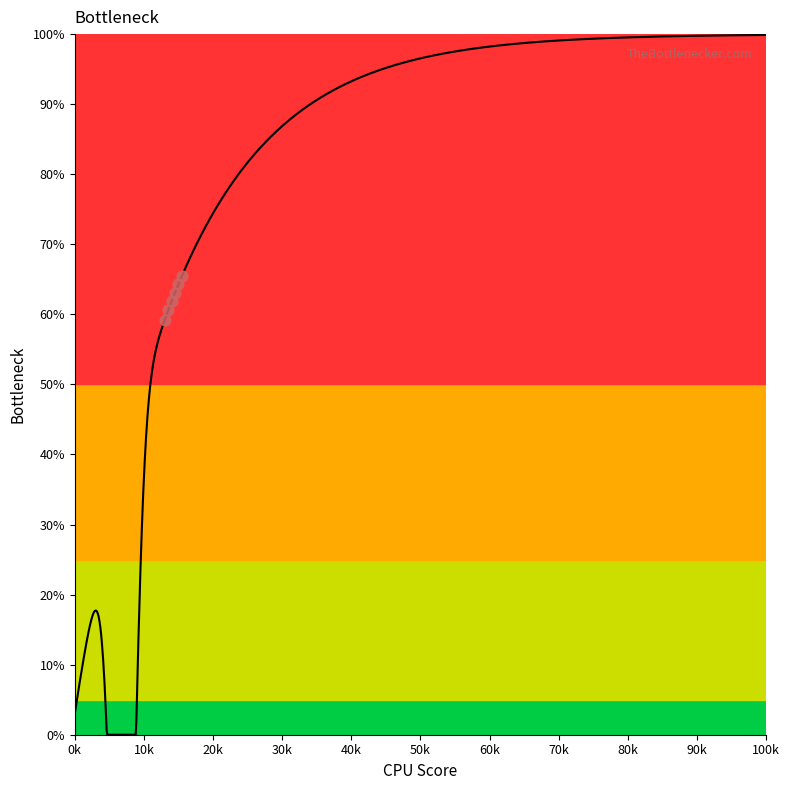

What is the range of Y values (max minus min)?

6.3